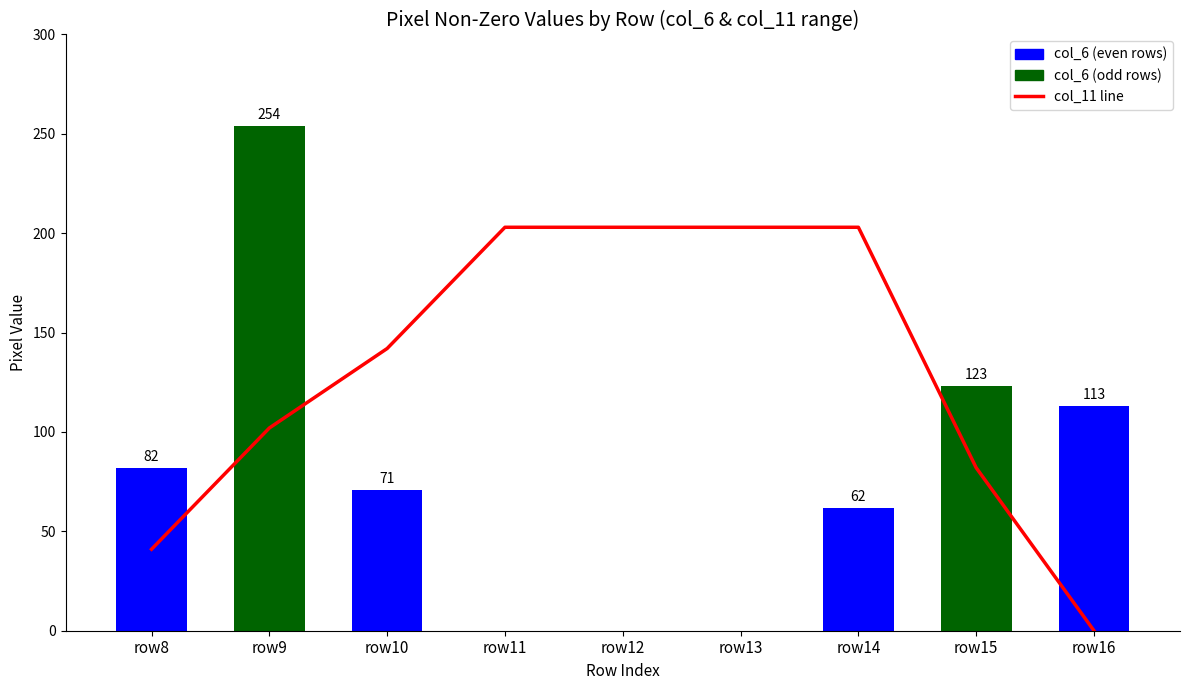

Does the chart contain any negative values?

No